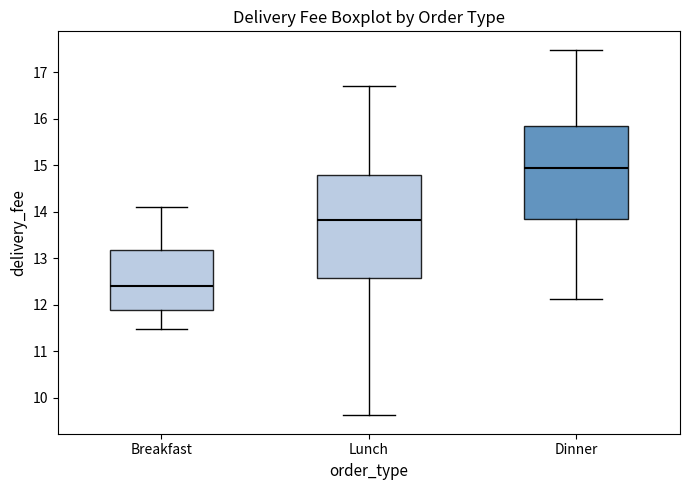

Reading left to right, transcribe this box plot: for each box, give where its median line is, the range the box spans, and where its two whiskers end, as read against the y-axis. The values are not printed on the chart, so give them approximately, as read against the axis.

Breakfast: median 12.4, box 11.9 to 13.2, whiskers 11.5 to 14.1
Lunch: median 13.8, box 12.6 to 14.8, whiskers 9.6 to 16.7
Dinner: median 14.9, box 13.8 to 15.8, whiskers 12.1 to 17.5